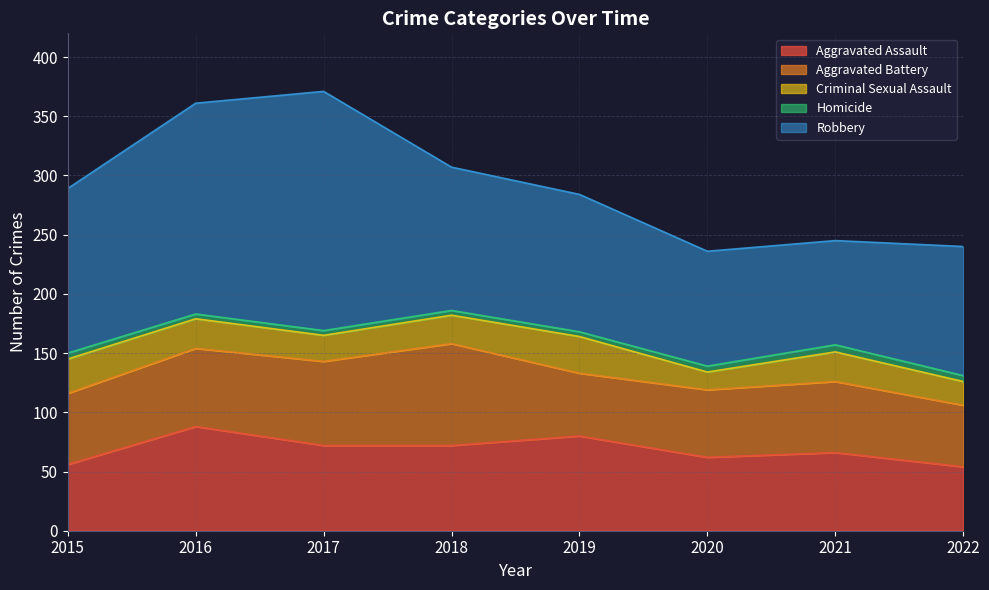

Is it true that Homicide equals 2 at 2021?

False